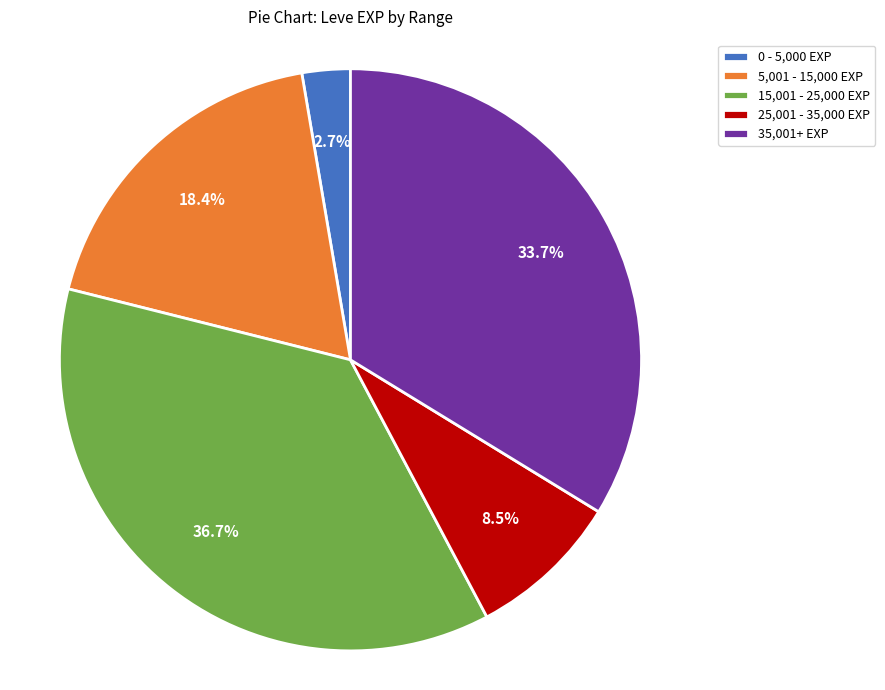

Is there any slice that represents more than half of the pie?

No